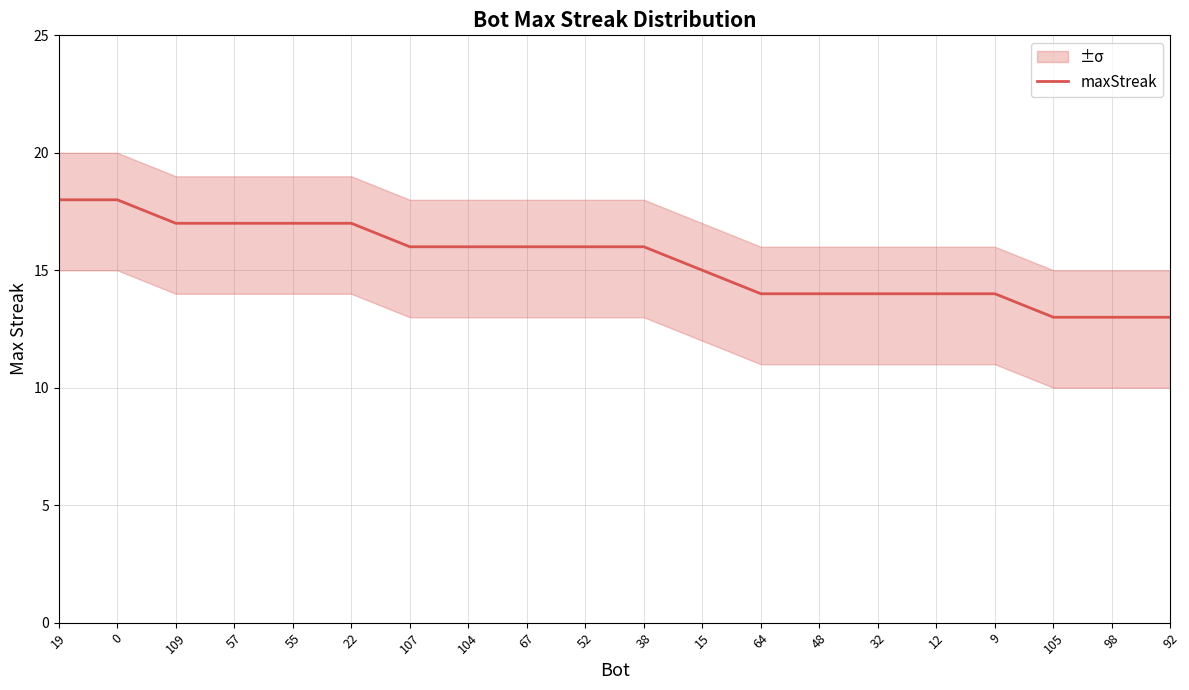

What is the label of the 9th point from the left?

67